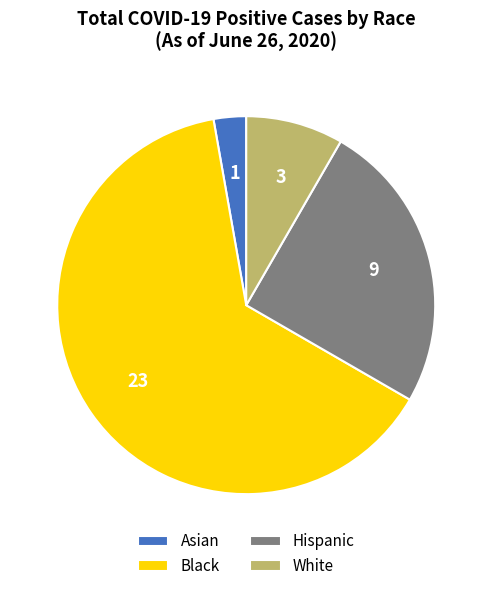

How many segments does this pie chart have?

4